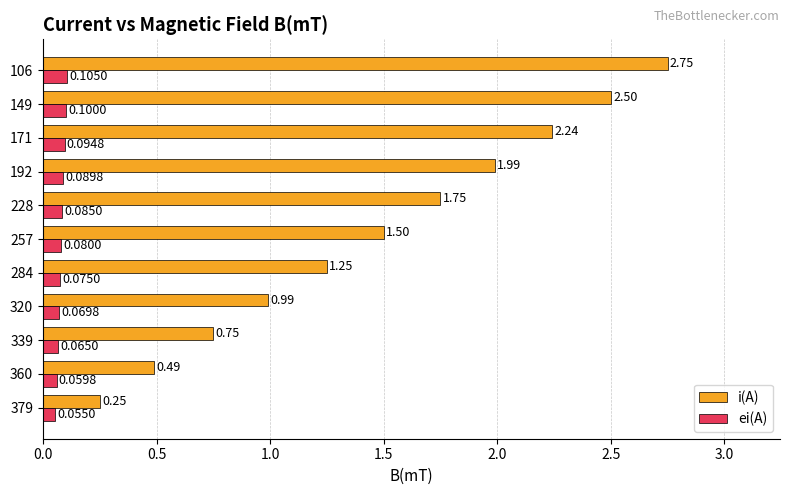

List the labels in order of i(A) value, largest first.

106, 149, 171, 192, 228, 257, 284, 320, 339, 360, 379